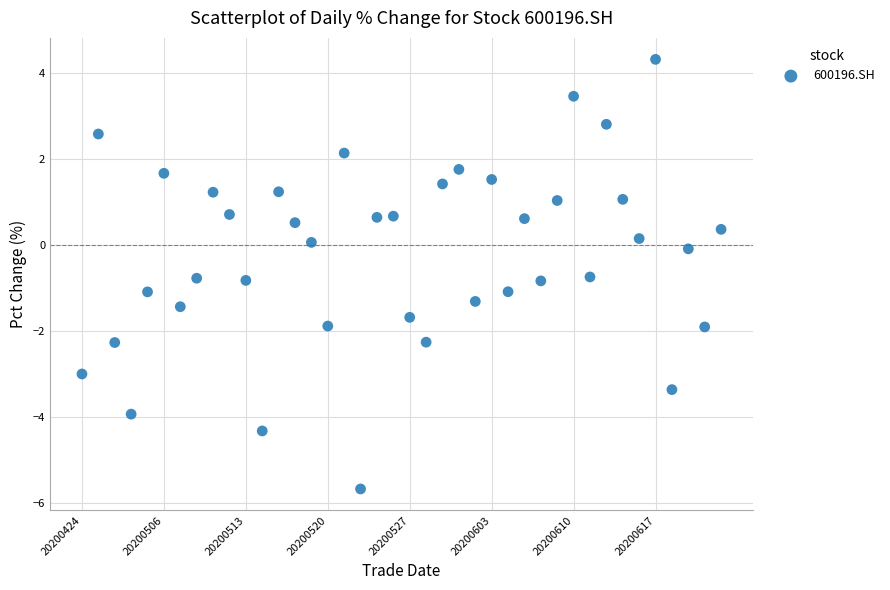

What is the range of Y values (max minus min)?

10.0